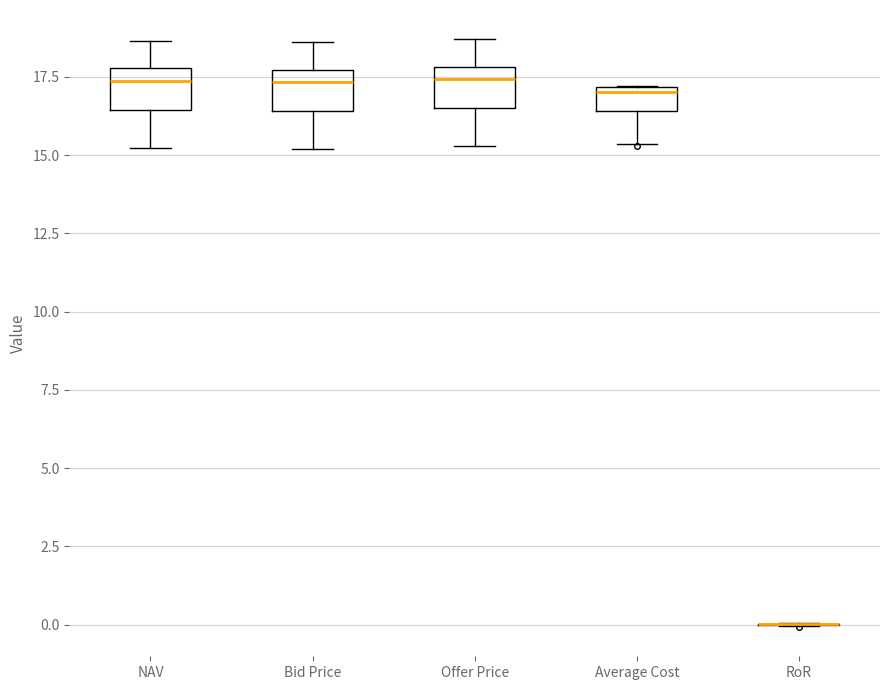

Reading left to right, transcribe this box plot: for each box, give where its median line is, the range the box spans, and where its two whiskers end, as read against the y-axis. The values are not printed on the chart, so give them approximately, as read against the axis.

NAV: median 17.5, box 16.5 to 18.0, whiskers 15.0 to 18.5
Bid Price: median 17.5 (just below the box's upper edge), box 16.5 to 17.5, whiskers 15.0 to 18.5
Offer Price: median 17.5, box 16.5 to 18.0, whiskers 15.5 to 18.5
Average Cost: median 17.0 (just below the box's upper edge), box 16.5 to 17.0, whiskers 15.5 to 17.0
RoR: box collapsed to a line at 0.0, whiskers 0.0 to 0.0